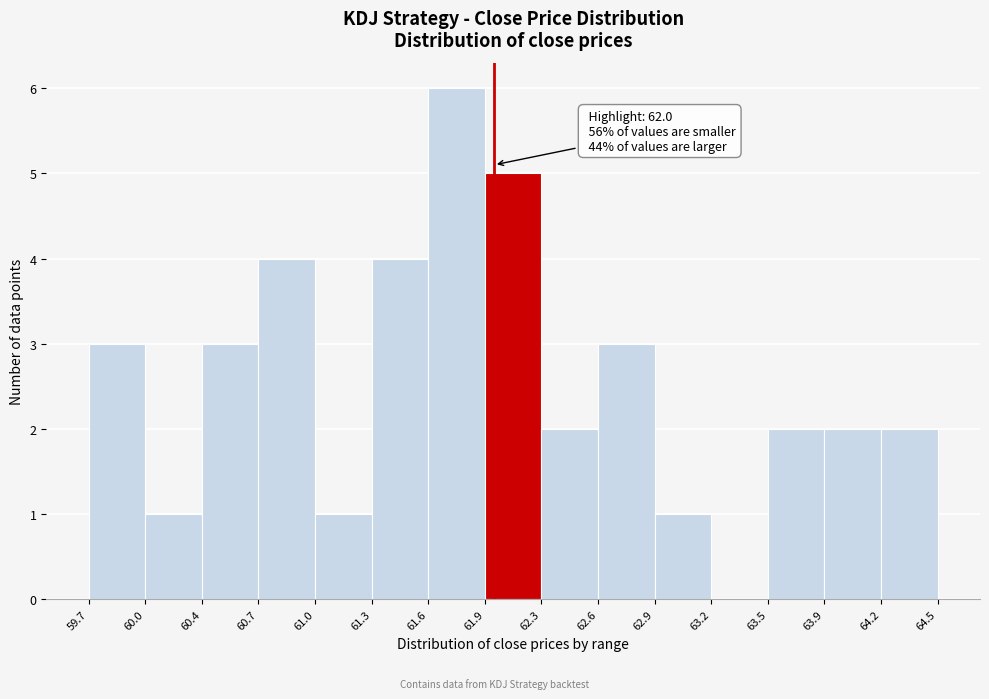

Over which range of the x-axis is the bar tallest?

61.6 to 61.9